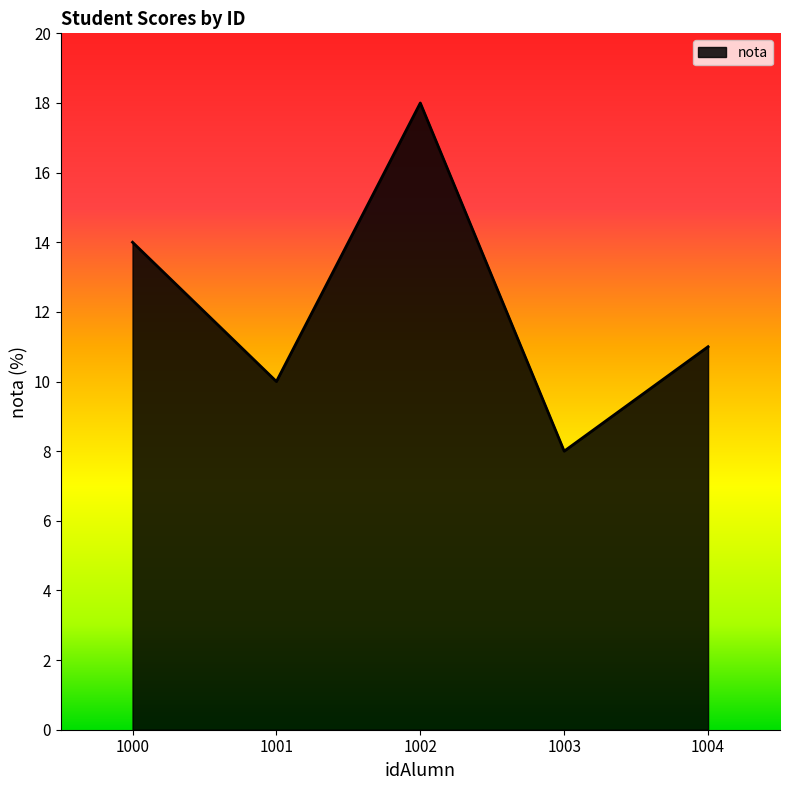

Reading left to right, what are all the values shown in this chart?

1000=14	1001=10	1002=18	1003=8	1004=11